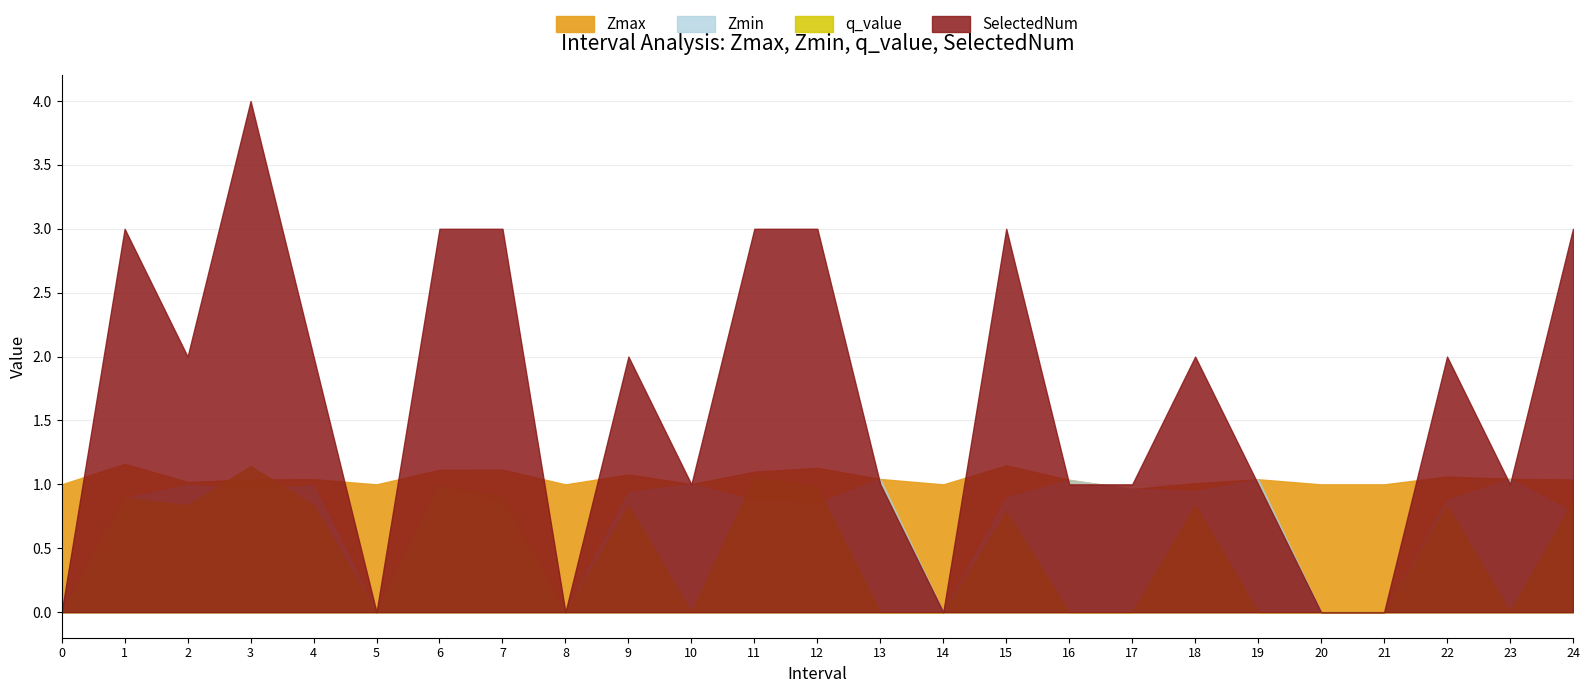

What is the average value of the Zmax series?

1.0